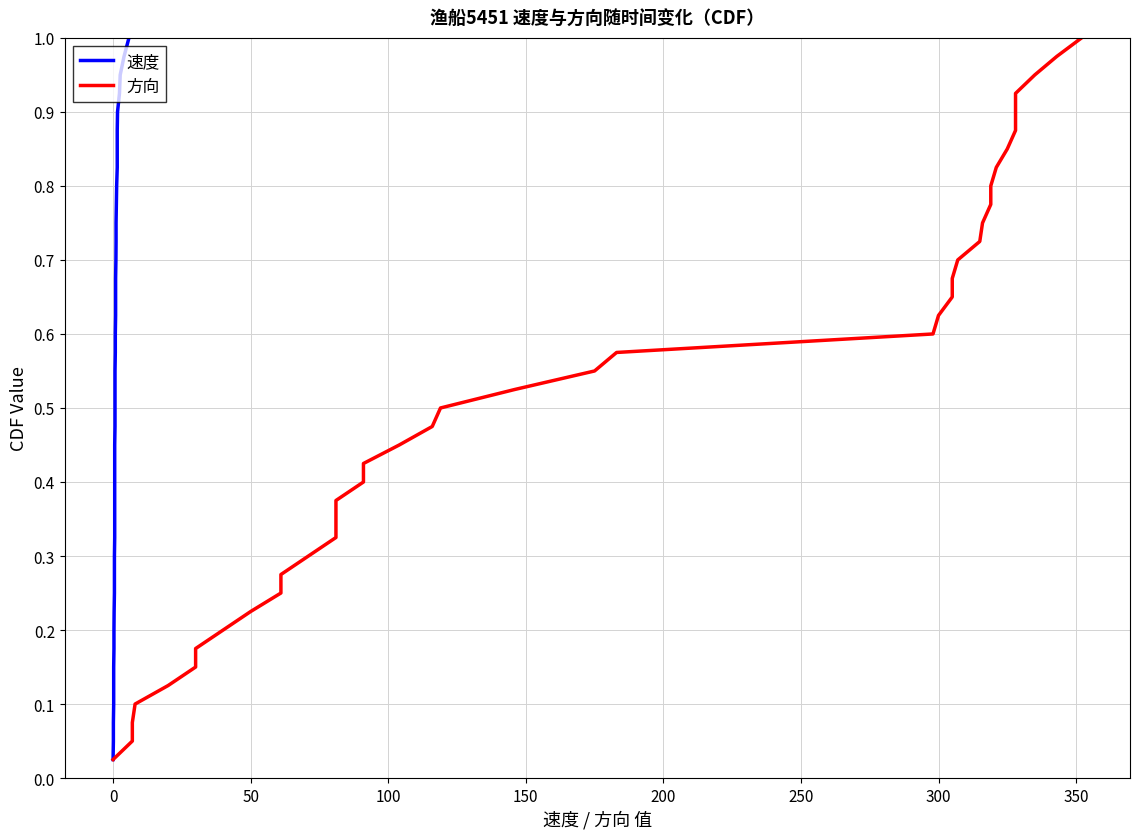

What is the sum of all 速度 values?

20.5